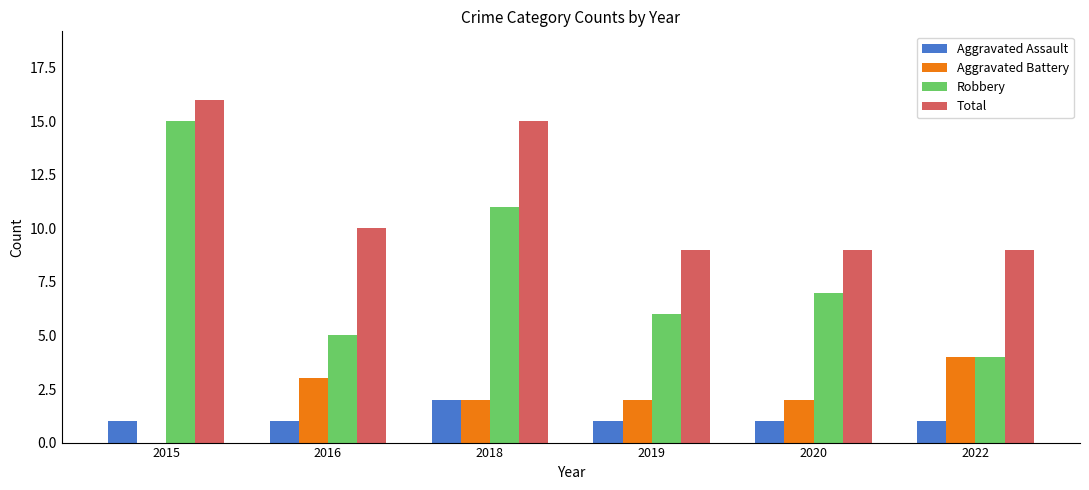

How many distinct data groups are displayed?

4